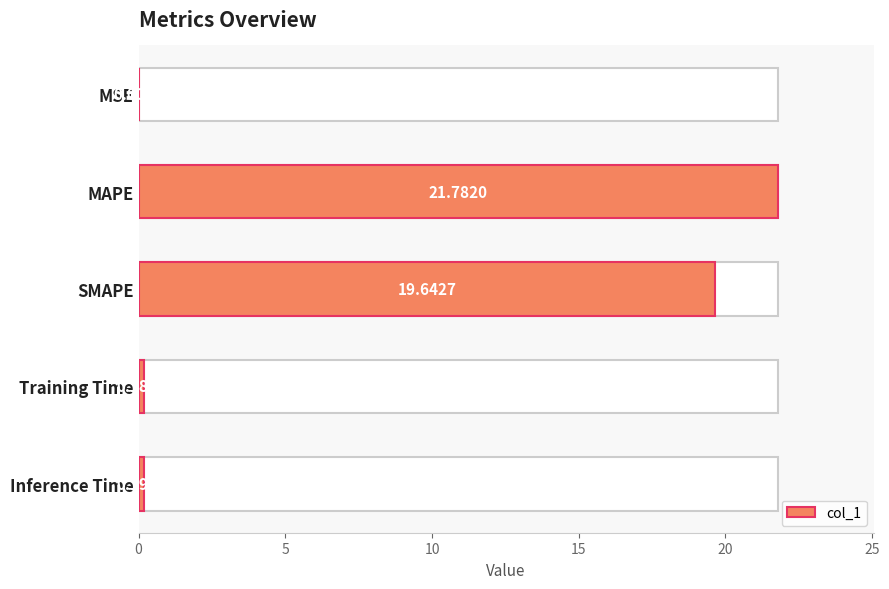

Is it true that the value at Inference Time is 0.2?

True